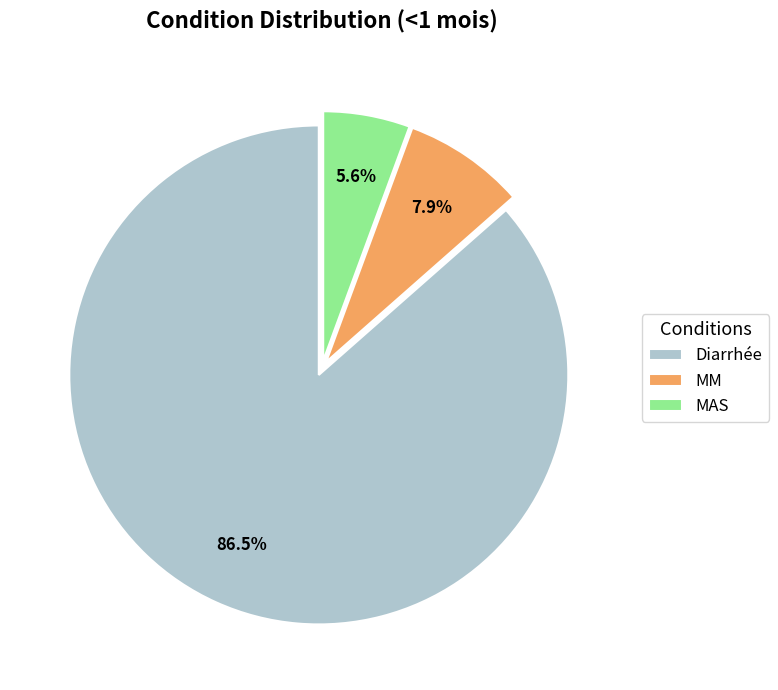

What percentage is the MAS slice, to the nearest percent?

6%